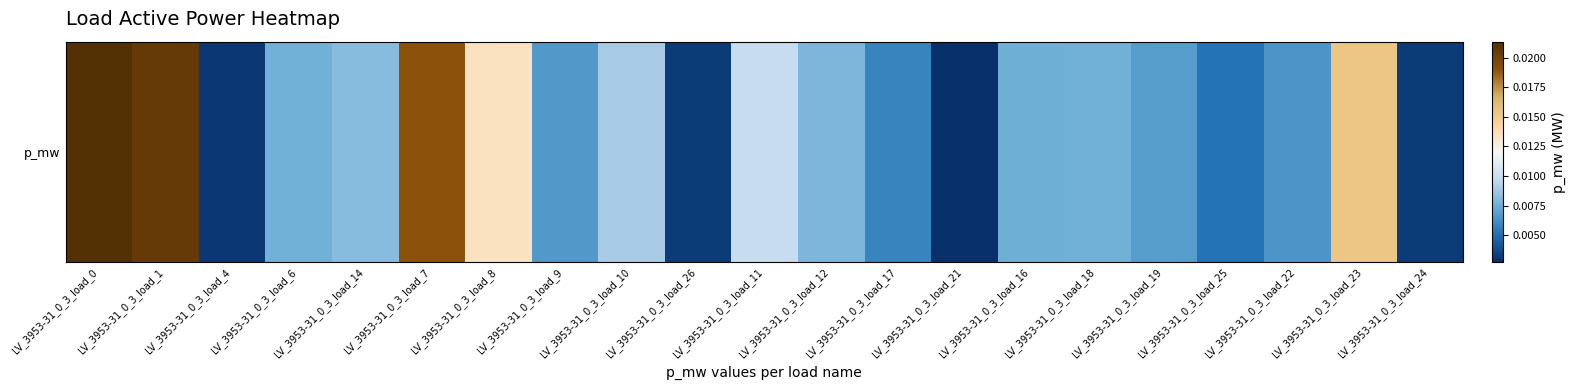

True or false: the data shows 0.0 at LV_3953-31_0_3_load_26.

True